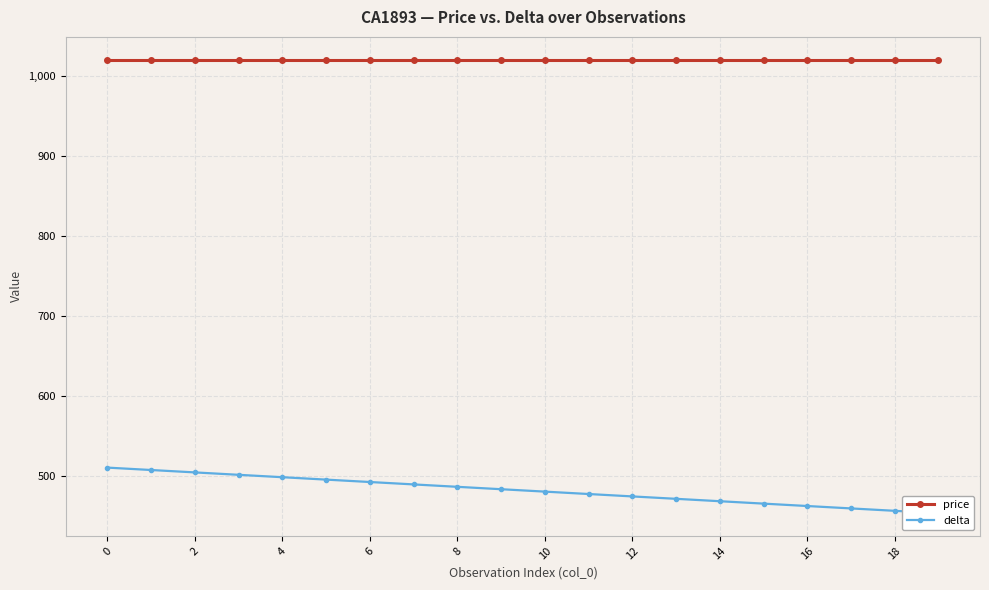

What is the difference between the maximum and minimum values in the delta series?

57